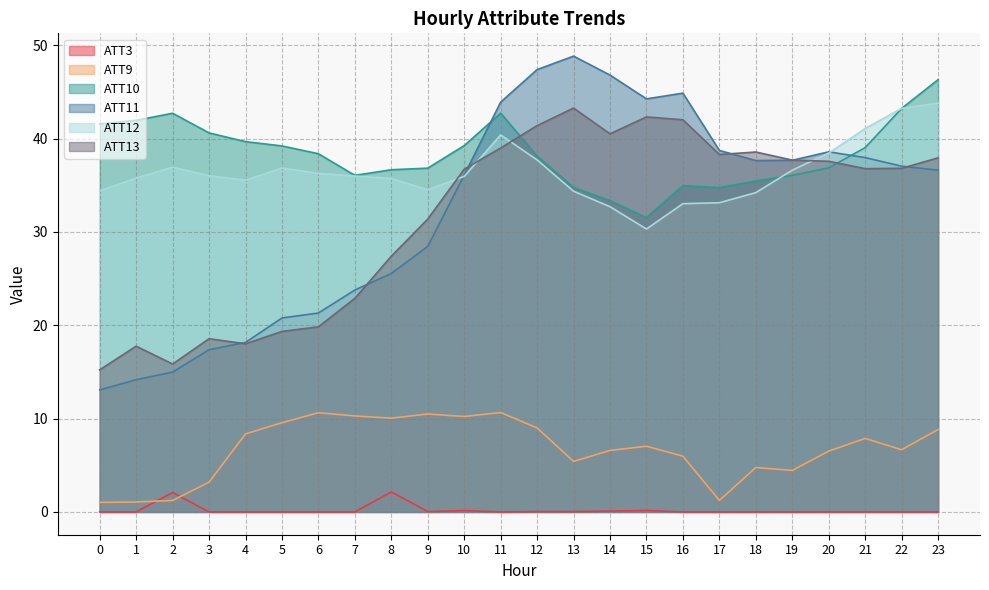

What is the value of the ATT3 point at the 11th from the left?

0.1